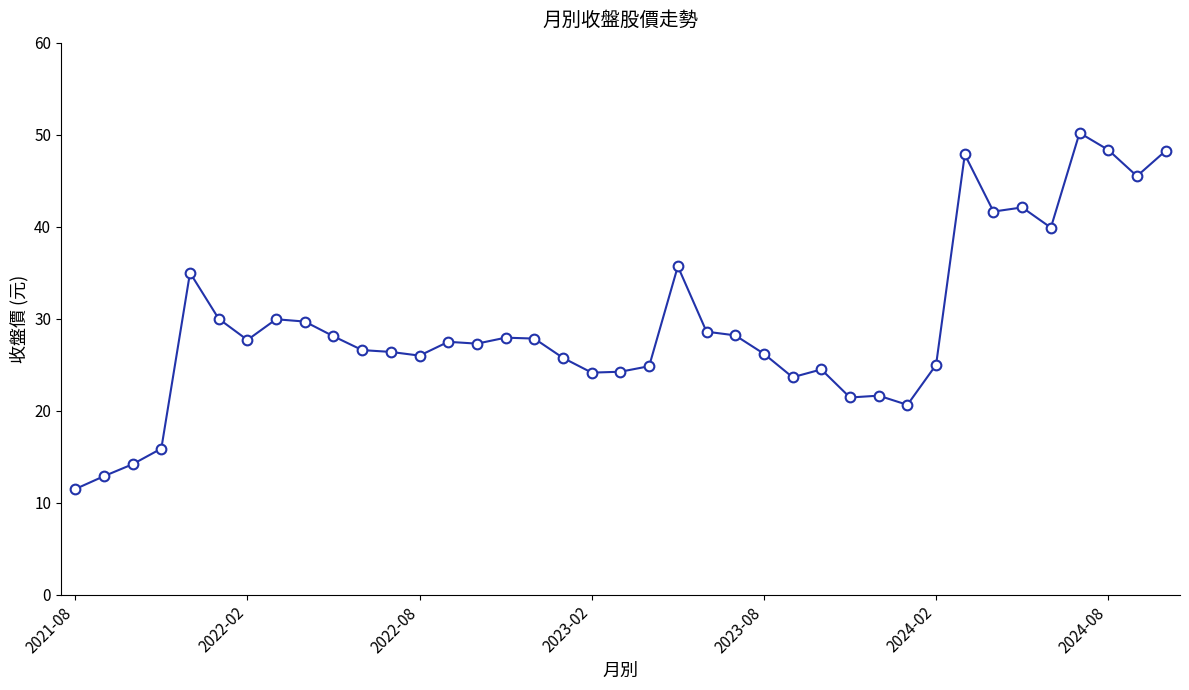

What is the value of the 24th point from the left?

28.2